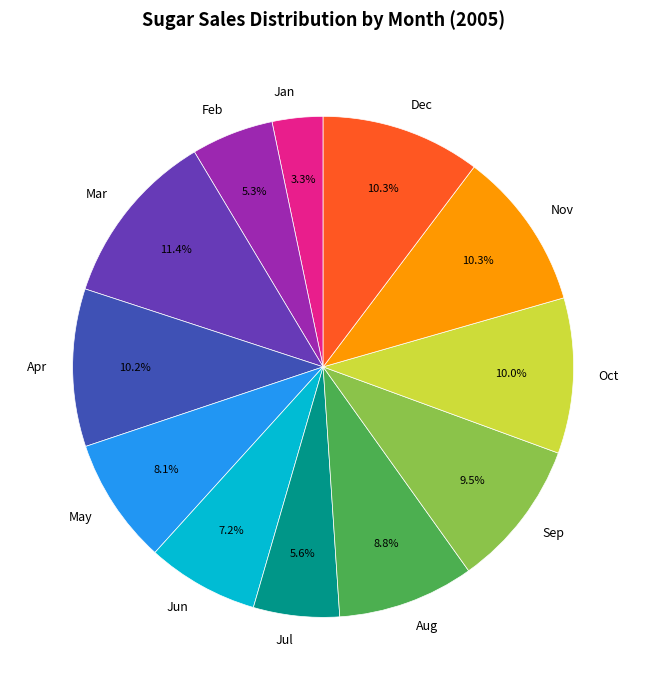

Is there any slice that represents more than half of the pie?

No